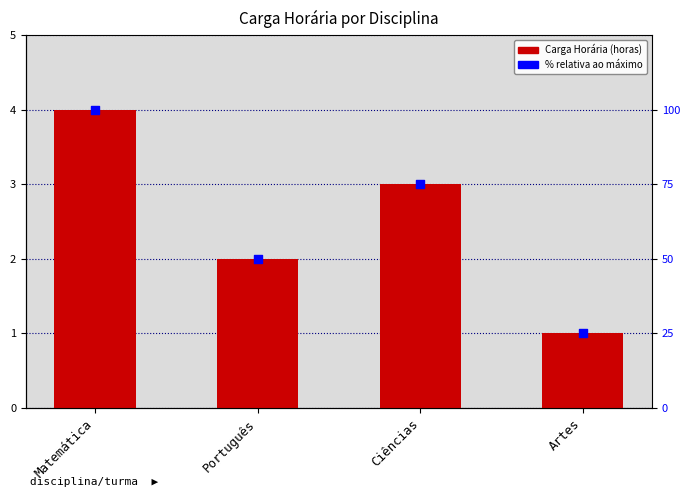

Which series has the widest spread of Y values?

% relativa ao máximo